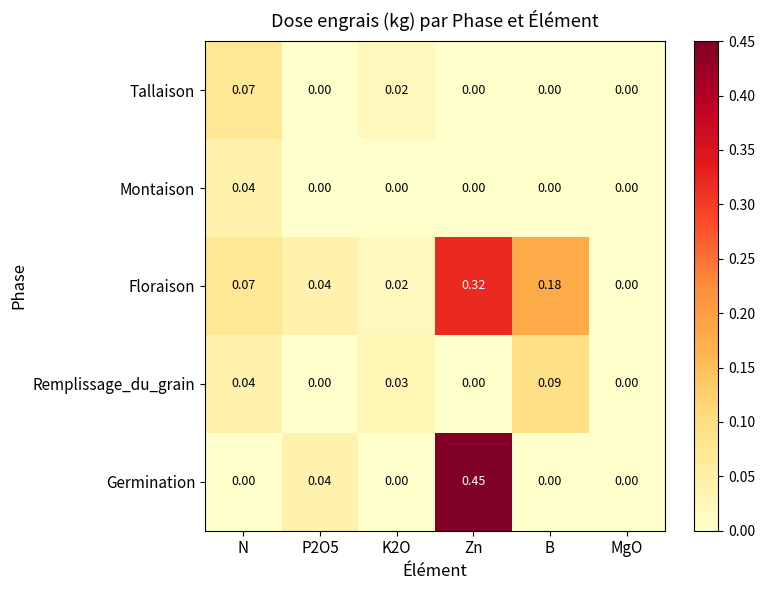

Which series has the largest range (max minus min)?

Germination